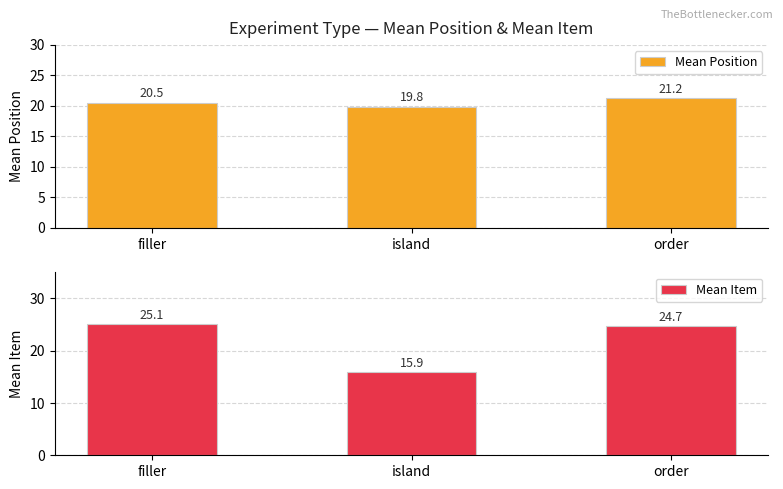

At which category is the sum across all series the highest?

order